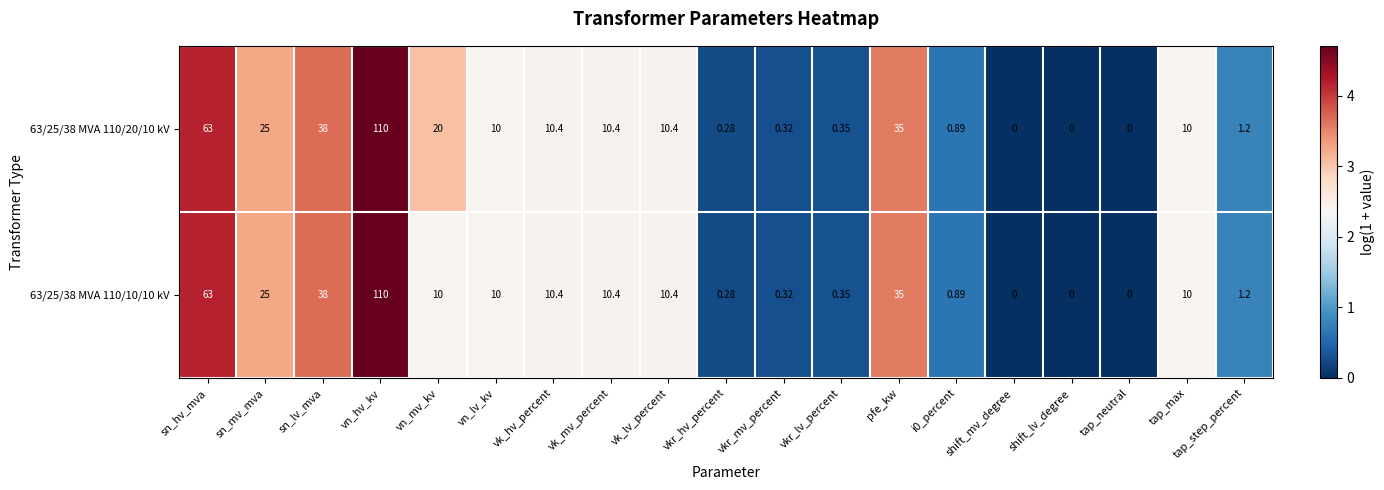

Which category has the highest value in the 63/25/38 MVA 110/20/10 kV series?

vn_hv_kv